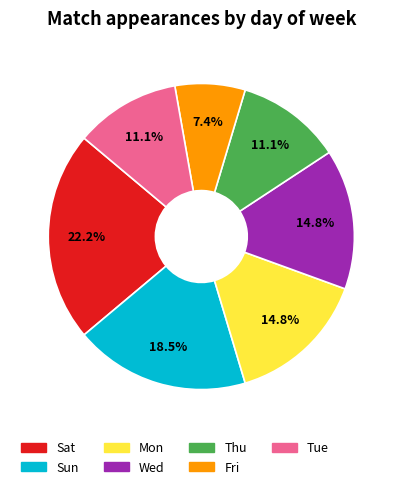

Combined, what portion of the pie is Sun and Fri?

25.9%